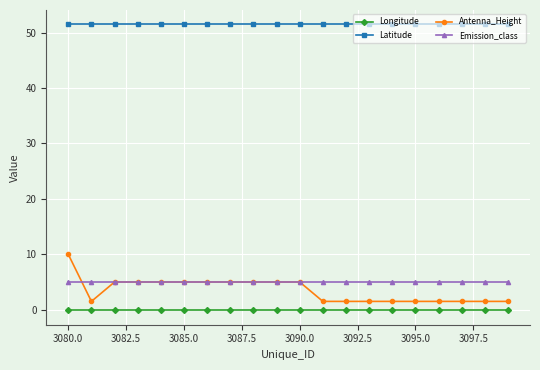

Is this an area chart (filled region under the line)?

No